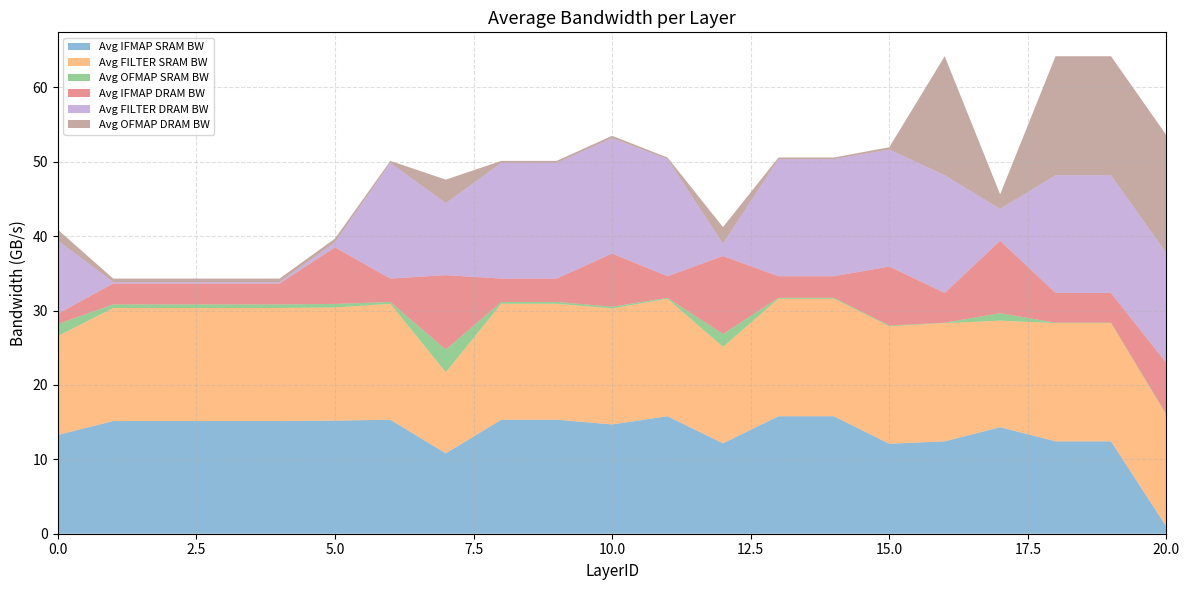

Reading right to left, what are all the values shown in this chart?

Avg IFMAP SRAM BW: 20=0.9	19=12.4	18=12.4	17=14.3	16=12.4	15=12.1	14=15.8	13=15.8	12=12.2	11=15.8	10=14.7	9=15.3	8=15.3	7=10.8	6=15.3	5=15.2	4=15.1	3=15.1	2=15.1	1=15.1	0=13.3
Avg FILTER SRAM BW: 20=15.0	19=15.9	18=15.9	17=14.3	16=15.9	15=15.8	14=15.8	13=15.8	12=13.0	11=15.8	10=15.6	9=15.6	8=15.6	7=10.9	6=15.6	5=15.2	4=15.2	3=15.2	2=15.2	1=15.2	0=13.3
Avg OFMAP SRAM BW: 20=0.1	19=0.1	18=0.1	17=1.0	16=0.1	15=0.1	14=0.1	13=0.1	12=1.7	11=0.1	10=0.2	9=0.2	8=0.2	7=3.0	6=0.2	5=0.5	4=0.5	3=0.5	2=0.5	1=0.5	0=1.6
Avg IFMAP DRAM BW: 20=6.9	19=4.0	18=4.0	17=9.7	16=4.0	15=7.9	14=2.9	13=2.9	12=10.5	11=2.9	10=7.2	9=3.1	8=3.1	7=10.0	6=3.1	5=7.6	4=2.8	3=2.8	2=2.8	1=2.8	0=1.4
Avg FILTER DRAM BW: 20=14.8	19=15.8	18=15.8	17=4.3	16=15.8	15=15.7	14=15.7	13=15.7	12=1.7	11=15.7	10=15.5	9=15.6	8=15.6	7=9.7	6=15.6	5=0.7	4=0.2	3=0.2	2=0.2	1=0.2	0=9.8
Avg OFMAP DRAM BW: 20=15.9	19=16.0	18=16.0	17=2.0	16=16.0	15=0.3	14=0.2	13=0.2	12=2.2	11=0.2	10=0.3	9=0.3	8=0.3	7=3.2	6=0.3	5=0.5	4=0.5	3=0.5	2=0.5	1=0.5	0=1.5